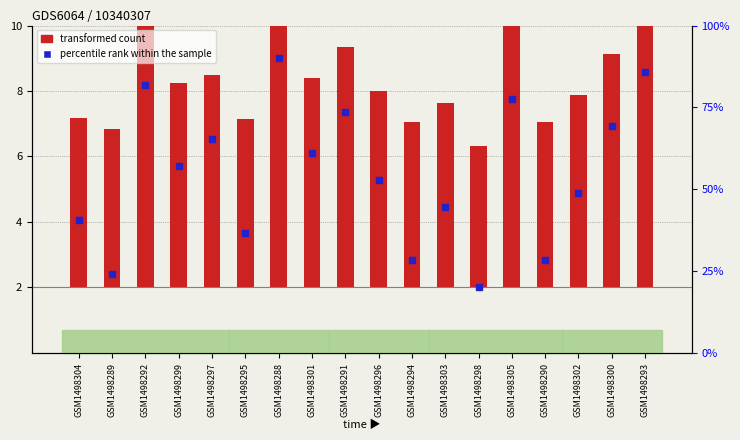

Which series reaches the minimum Y coordinate?

percentile rank within the sample